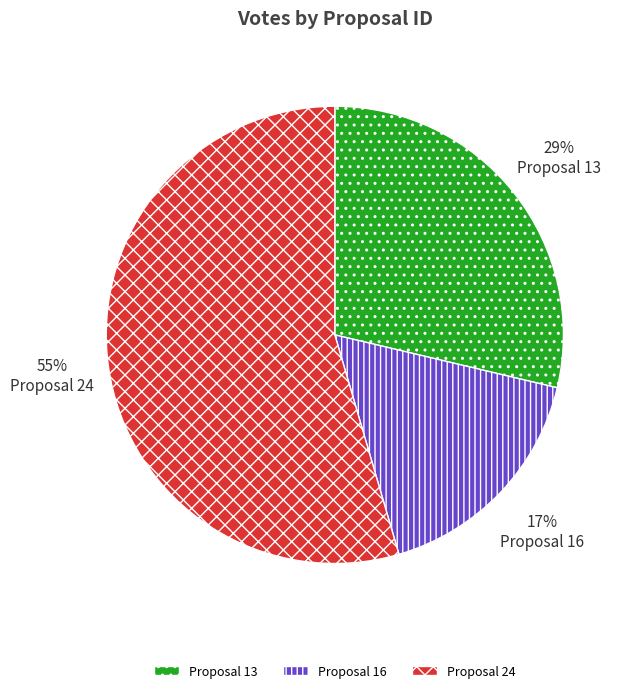

To the nearest percent, what is the difference between the largest and smallest slice percentages?

38%